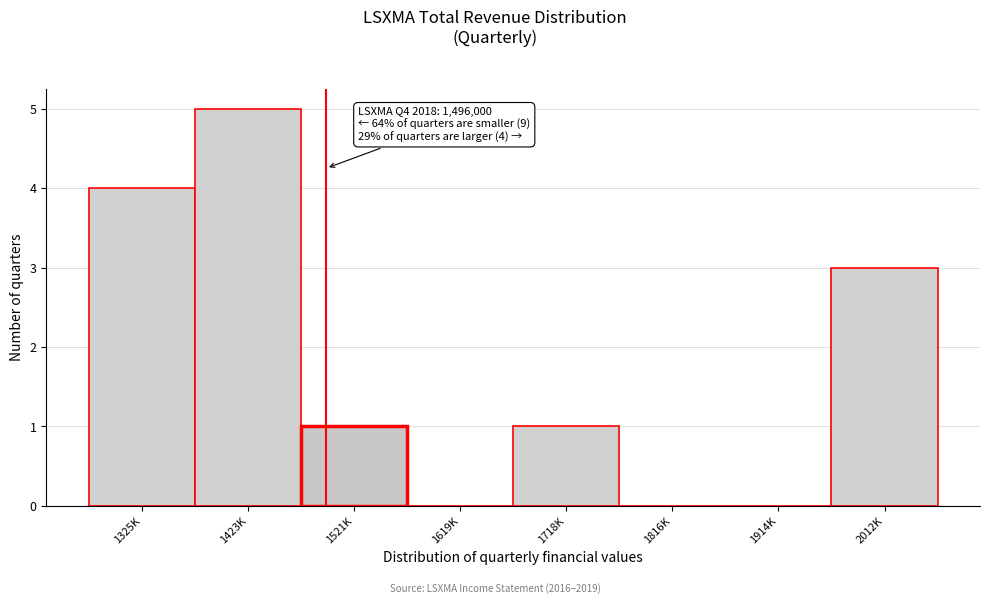

Reading right to left, extract all data points from this chart.

2012K=3	1914K=0	1816K=0	1718K=1	1619K=0	1521K=1	1423K=5	1325K=4